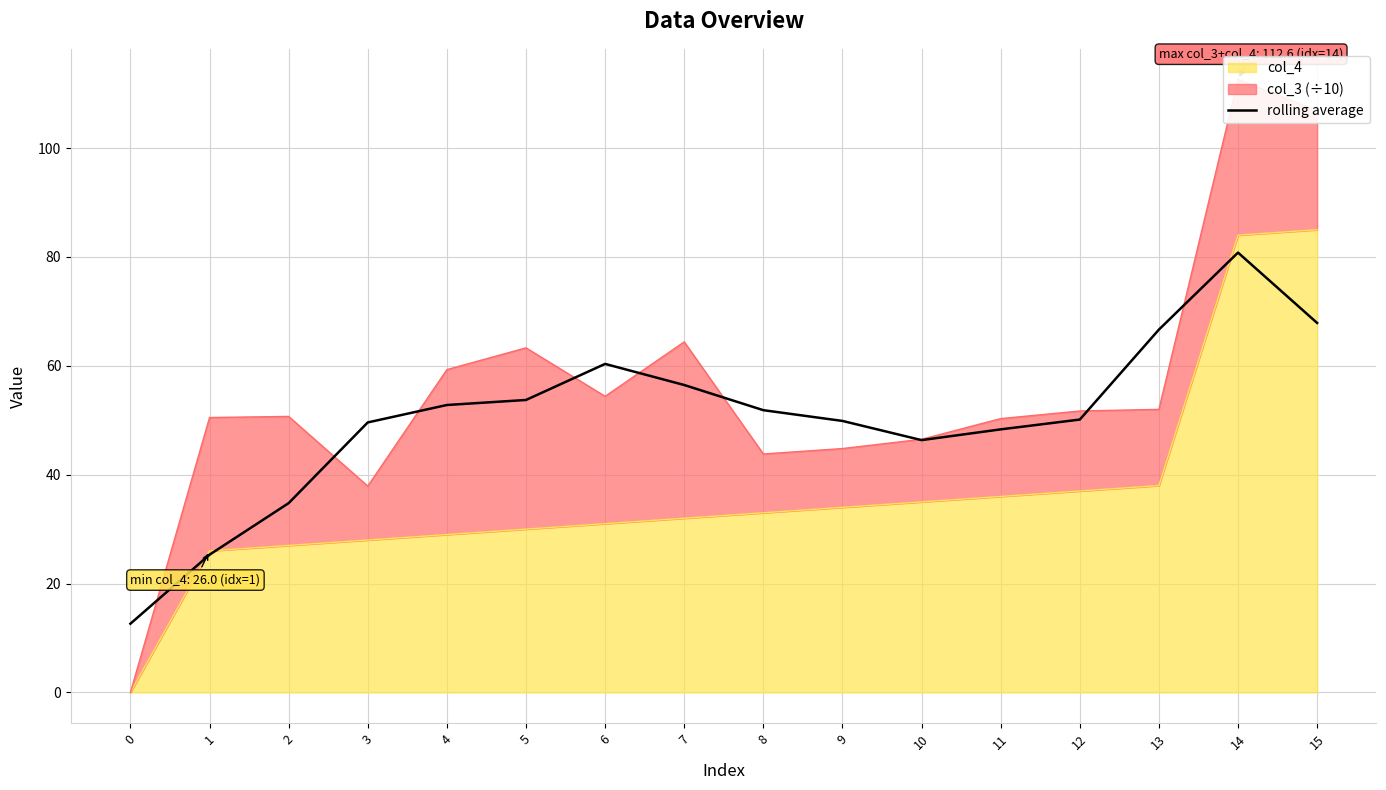

Which category has the highest value across all series?

14